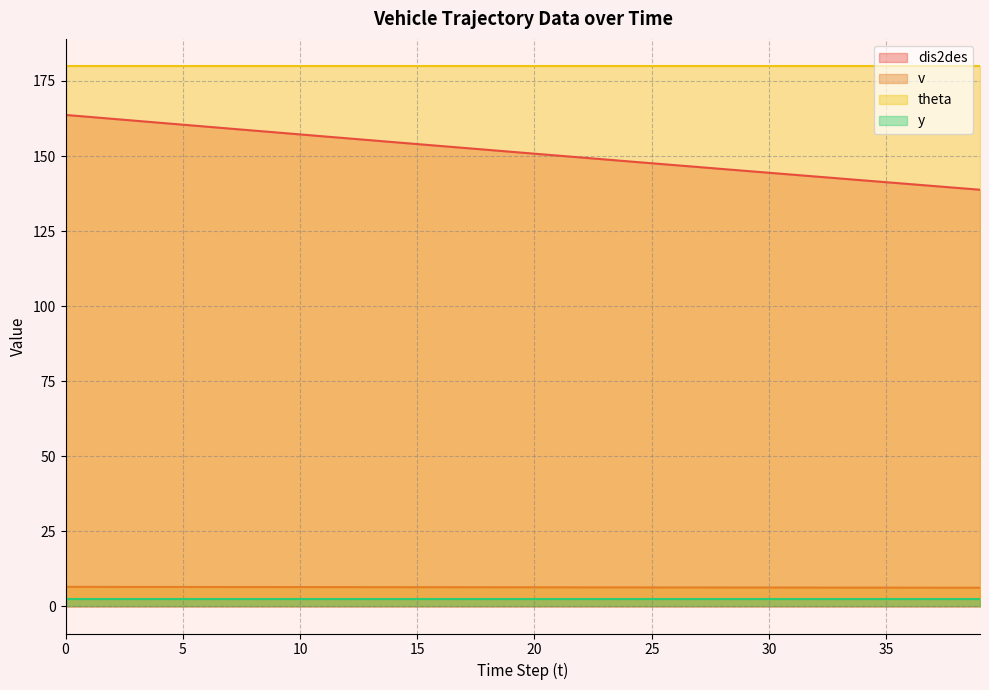

Is it true that dis2des equals 162.4 at 2?

True